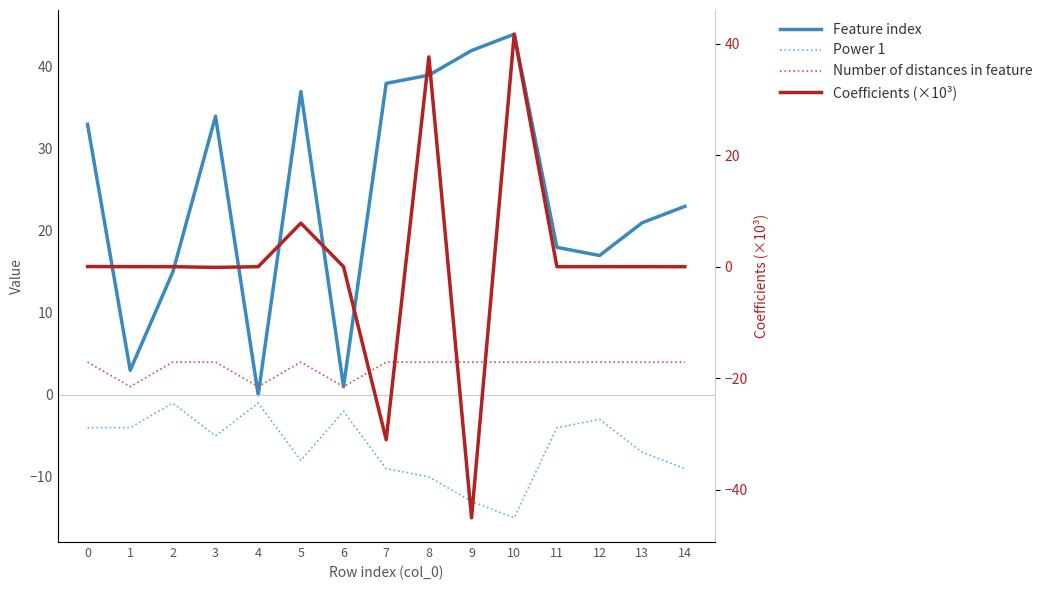

What is the difference between the highest and lowest values at 5?

45.0